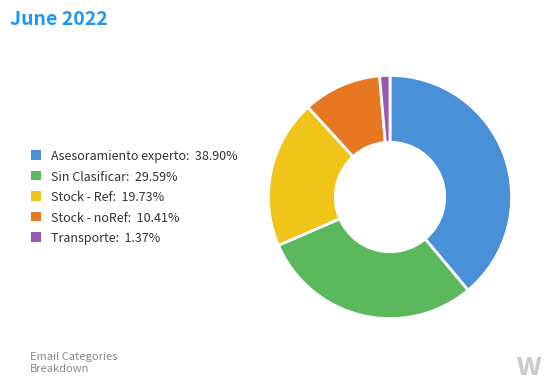

How many segments does this pie chart have?

5